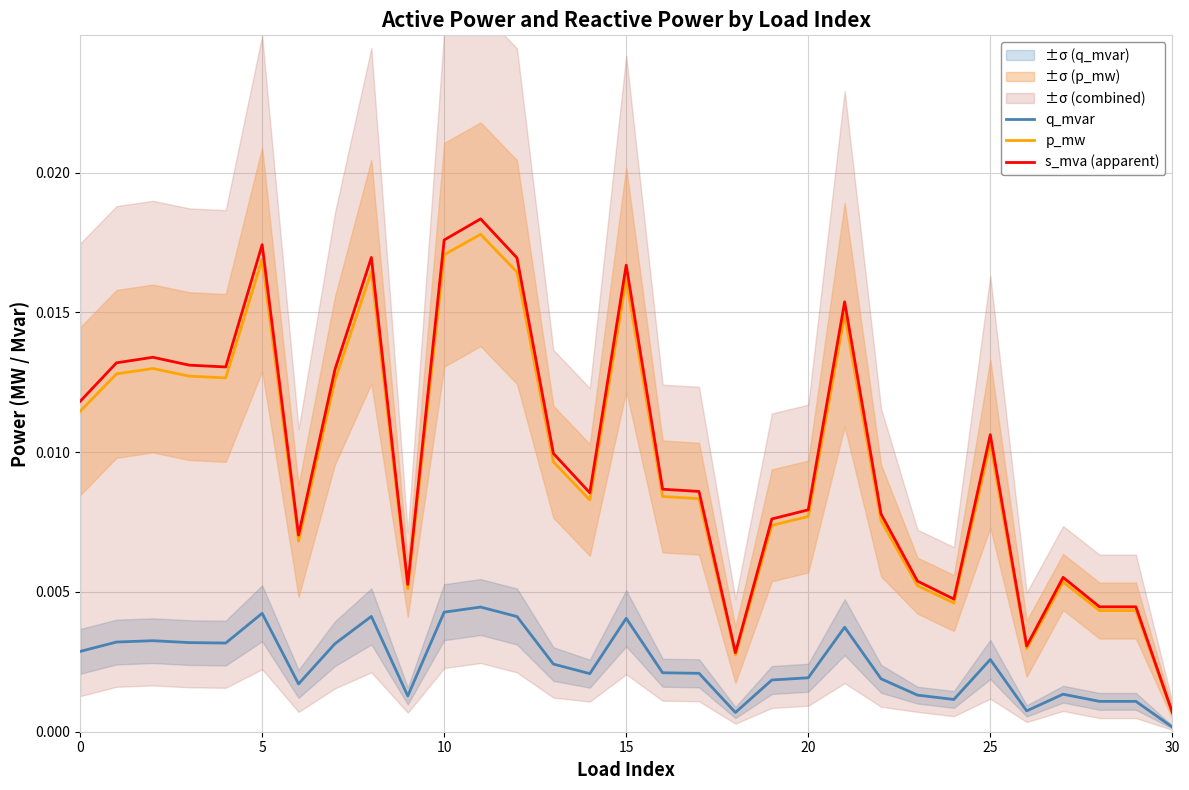

At which category is the sum across all series the highest?

11